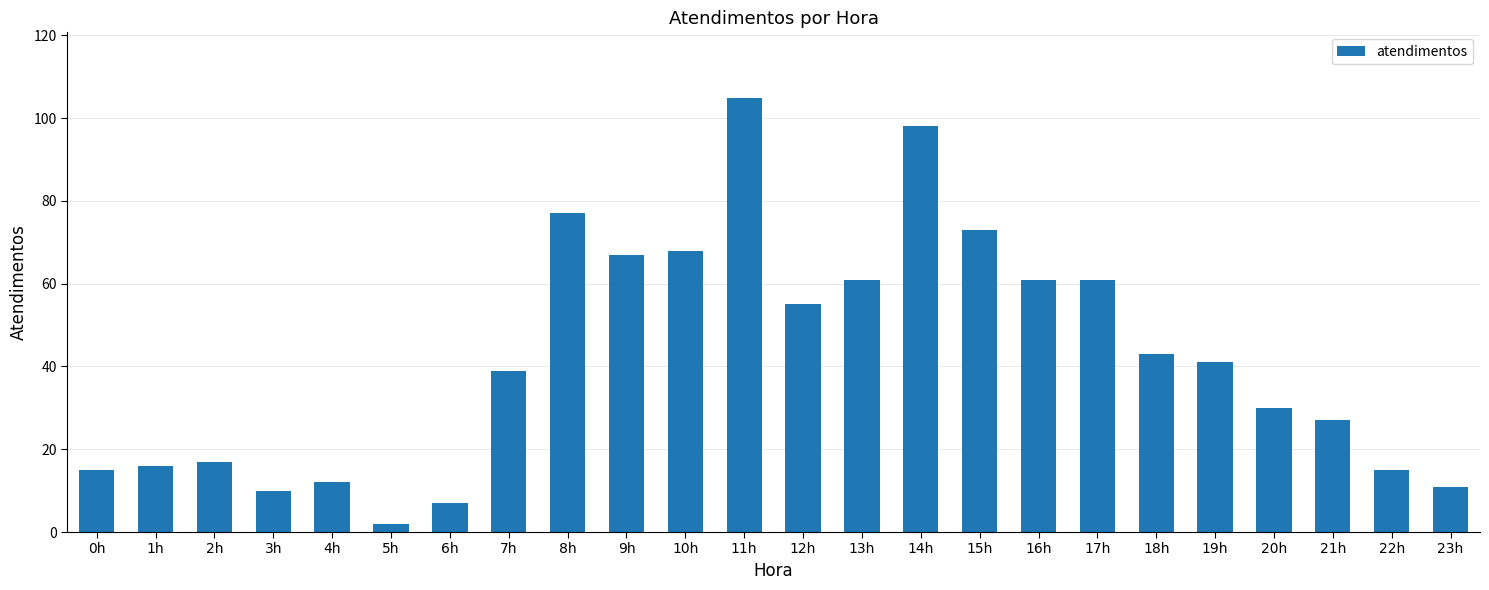

Which category has the lowest value across all series?

5h